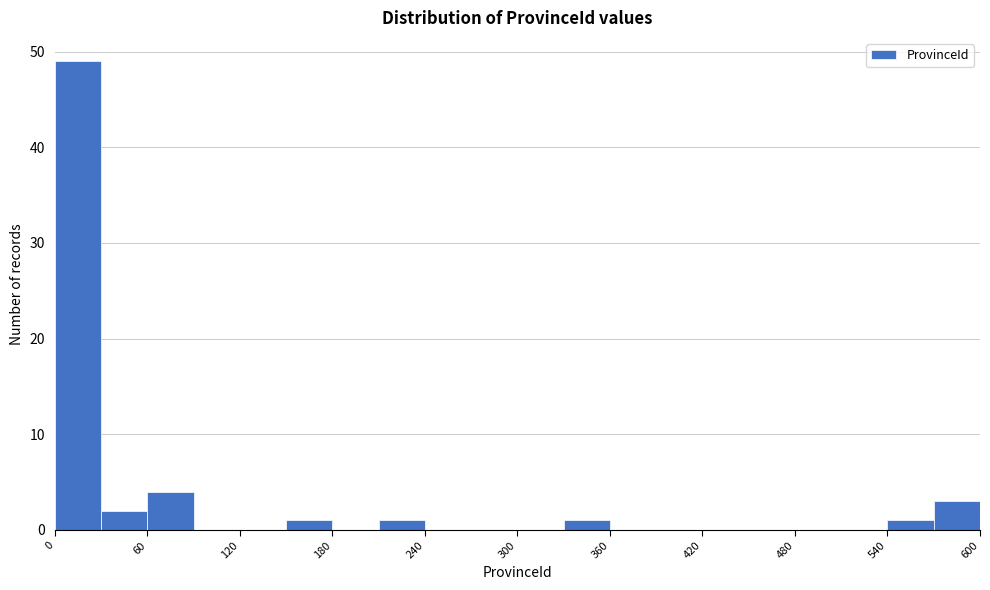

Read against the x-axis, roughly where is the centre of the tallest bar?

20